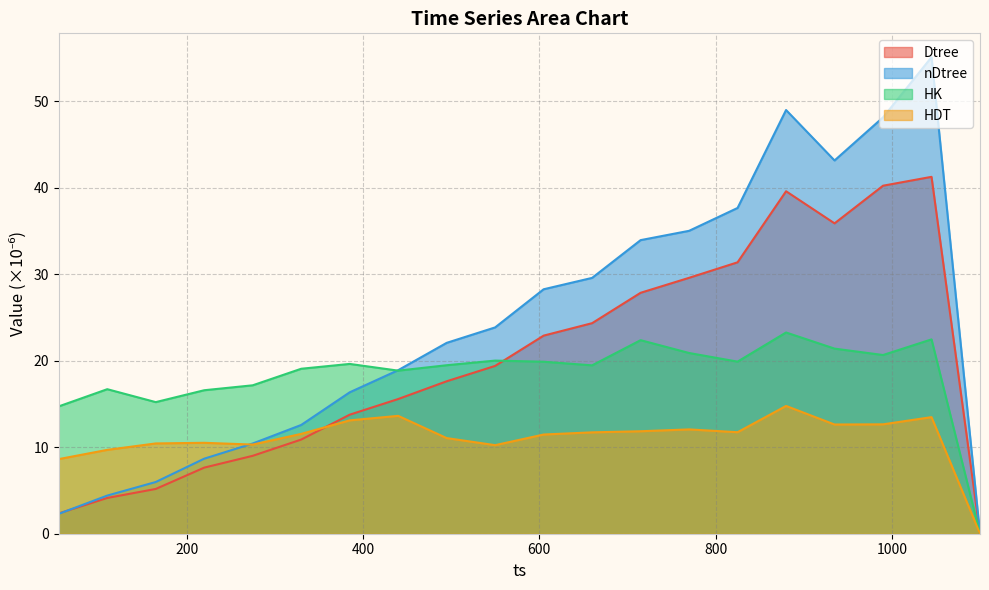

Does the chart have visible grid lines?

Yes